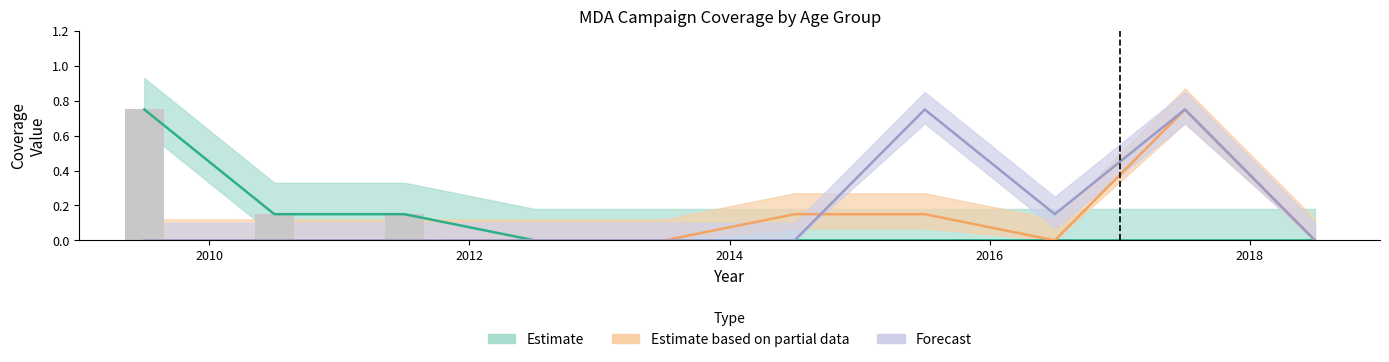

What is the label of the 8th bar from the right?

2011.5